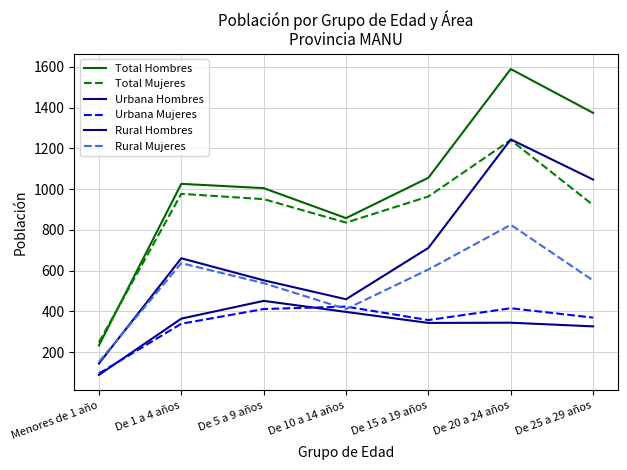

At De 20 a 24 años, list the series in order from largest to smallest.

Total Hombres, Rural Hombres, Total Mujeres, Rural Mujeres, Urbana Mujeres, Urbana Hombres